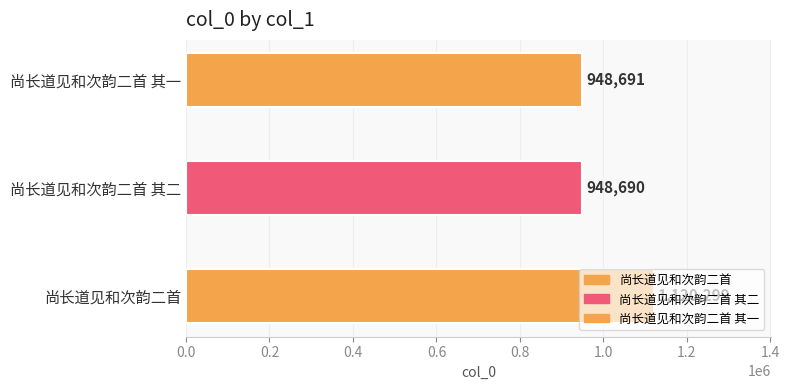

What is the sum of all values?

3017680